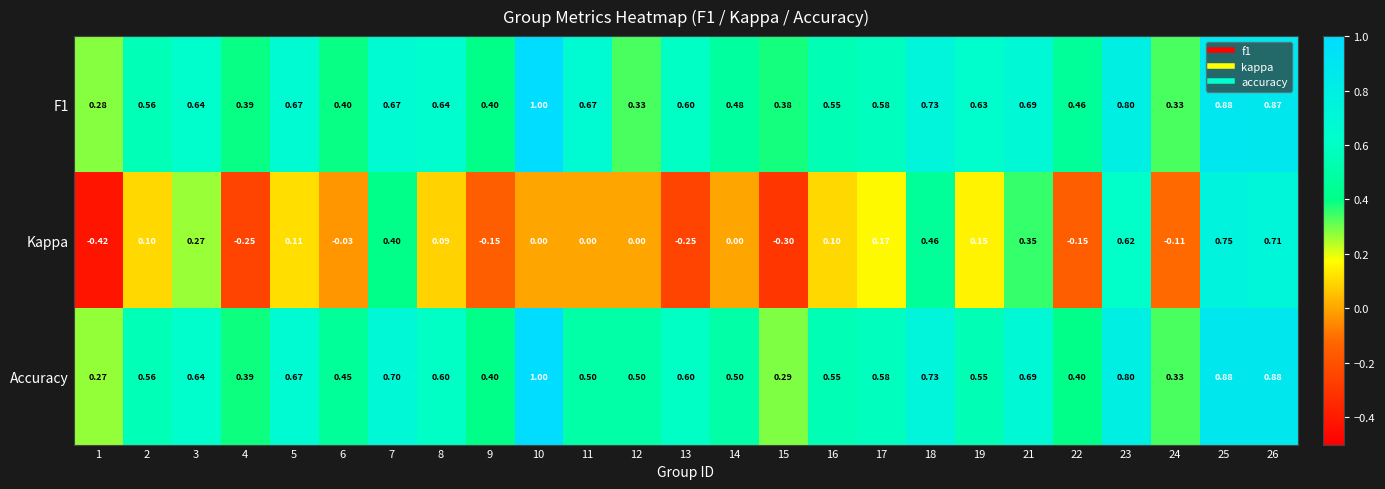

Is the value of Accuracy at 9 greater than the value of Kappa at 11?

Yes